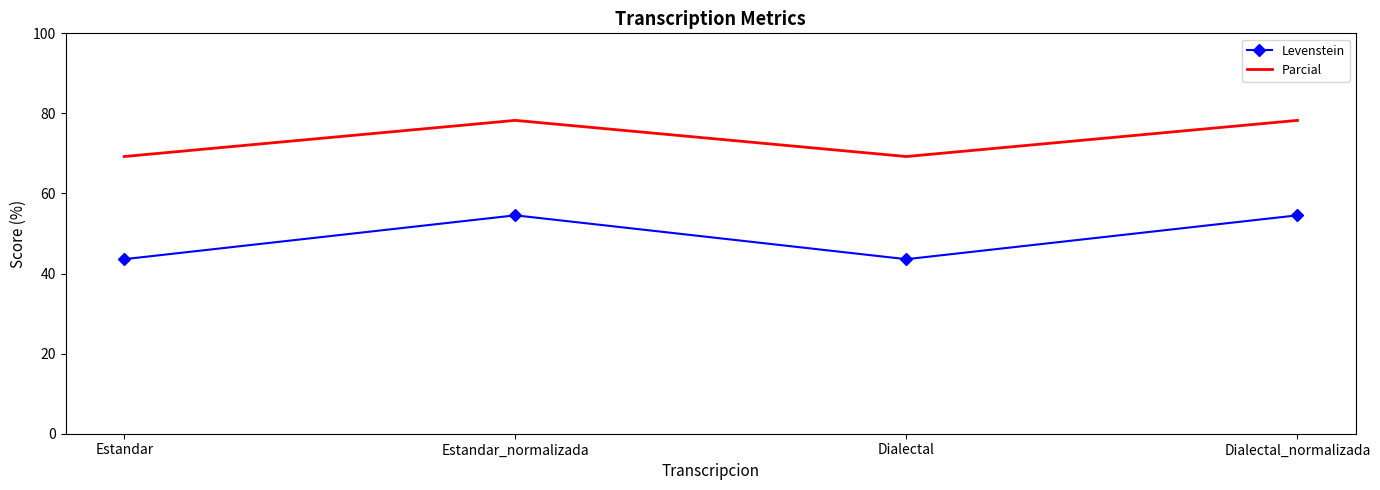

What position from the left is Estandar?

1